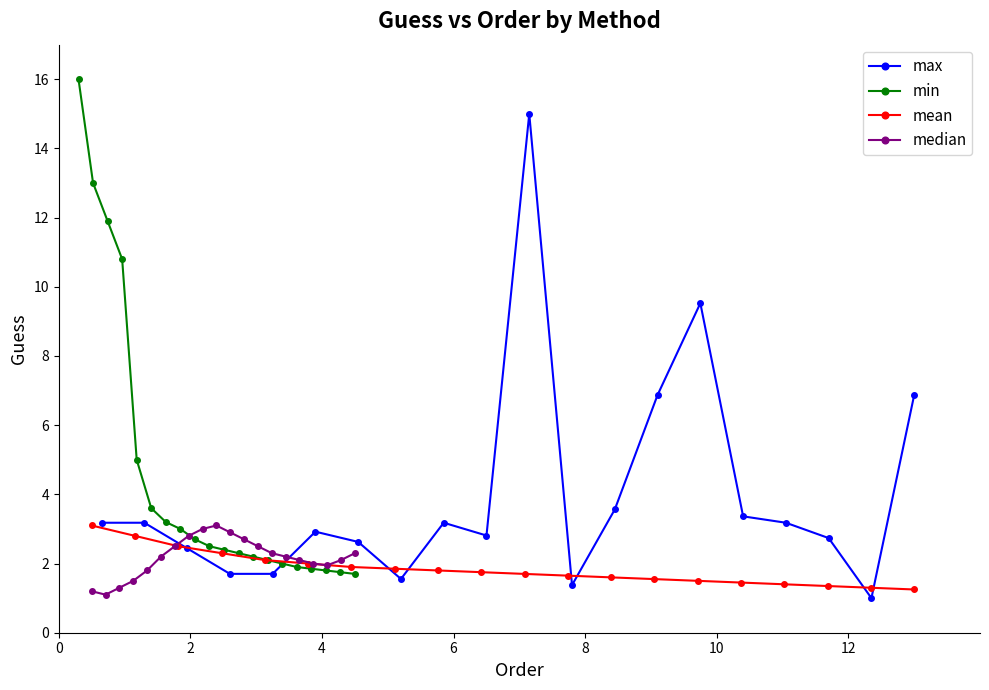

Is the value of max at 8 greater than the value of median at 11?

No